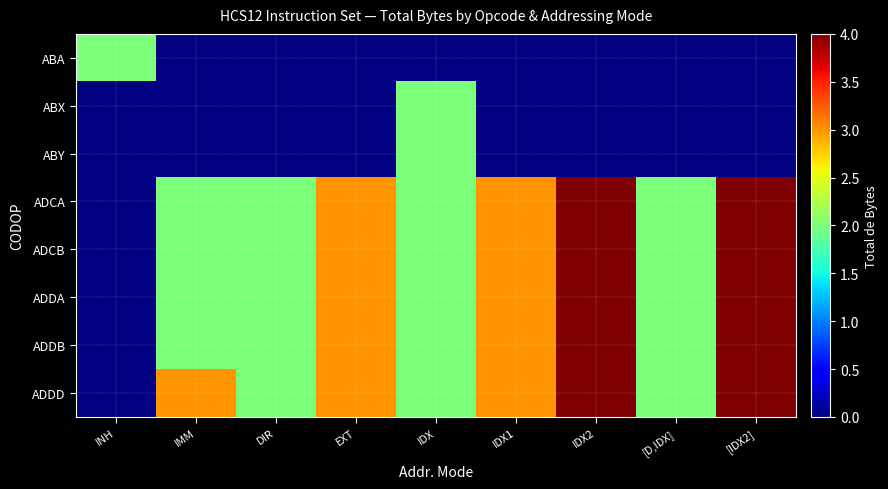

Reading left to right, list all the values displayed in this chart.

ABA: INH=2	IMM=0	DIR=0	EXT=0	IDX=0	IDX1=0	IDX2=0	[D,IDX]=0	[IDX2]=0
ABX: INH=0	IMM=0	DIR=0	EXT=0	IDX=2	IDX1=0	IDX2=0	[D,IDX]=0	[IDX2]=0
ABY: INH=0	IMM=0	DIR=0	EXT=0	IDX=2	IDX1=0	IDX2=0	[D,IDX]=0	[IDX2]=0
ADCA: INH=0	IMM=2	DIR=2	EXT=3	IDX=2	IDX1=3	IDX2=4	[D,IDX]=2	[IDX2]=4
ADCB: INH=0	IMM=2	DIR=2	EXT=3	IDX=2	IDX1=3	IDX2=4	[D,IDX]=2	[IDX2]=4
ADDA: INH=0	IMM=2	DIR=2	EXT=3	IDX=2	IDX1=3	IDX2=4	[D,IDX]=2	[IDX2]=4
ADDB: INH=0	IMM=2	DIR=2	EXT=3	IDX=2	IDX1=3	IDX2=4	[D,IDX]=2	[IDX2]=4
ADDD: INH=0	IMM=3	DIR=2	EXT=3	IDX=2	IDX1=3	IDX2=4	[D,IDX]=2	[IDX2]=4